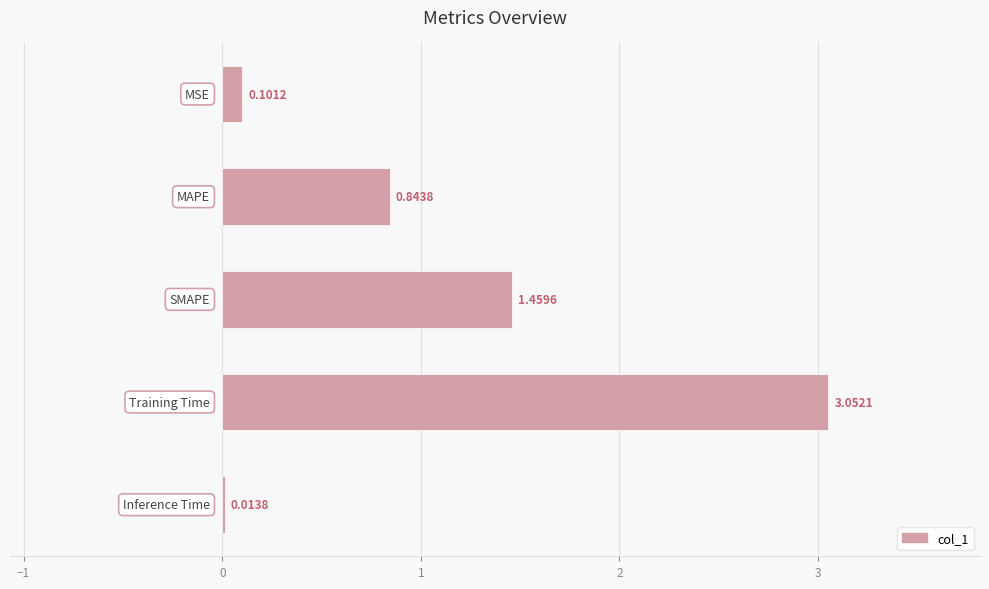

What is the sum of all values?

5.5